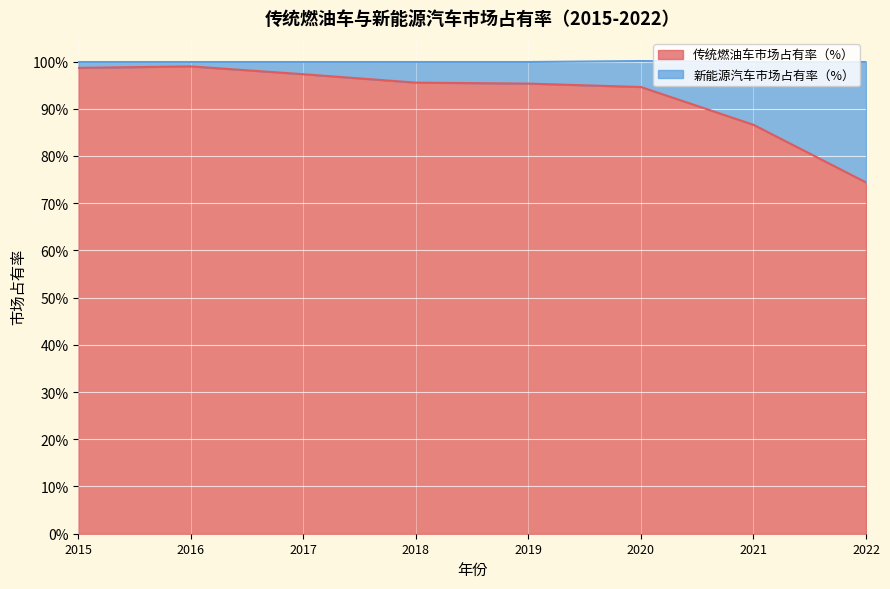

What are all the series names shown in the legend?

传统燃油车市场占有率（%）, 新能源汽车市场占有率（%）